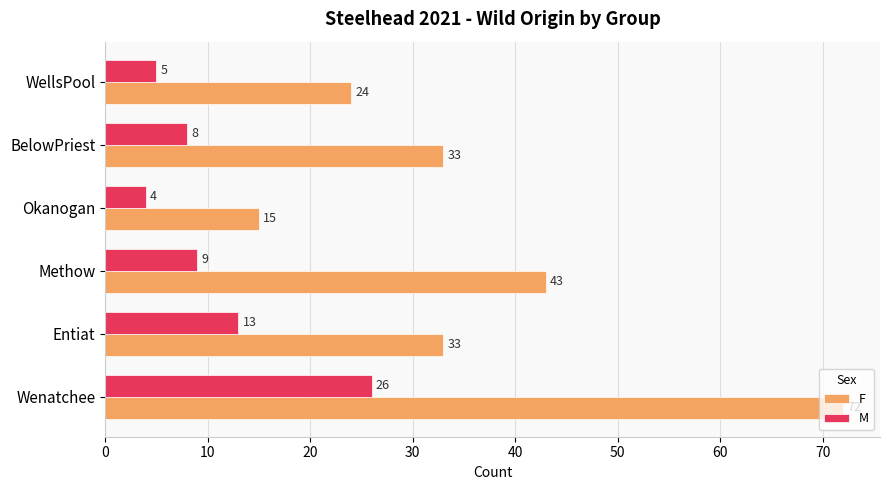

Which series has the largest range (max minus min)?

F